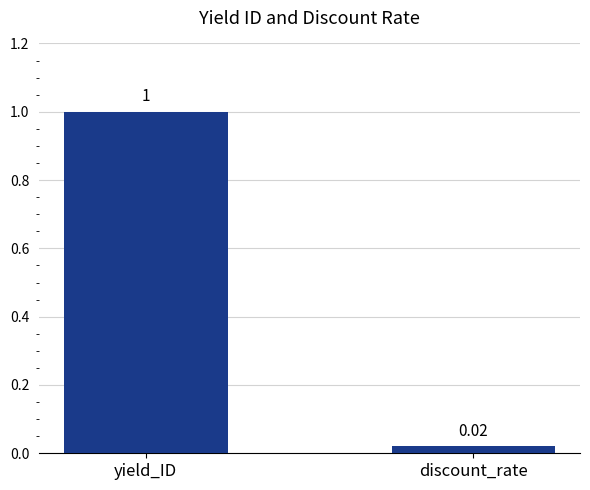

Rank the categories by value from lowest to highest.

discount_rate, yield_ID